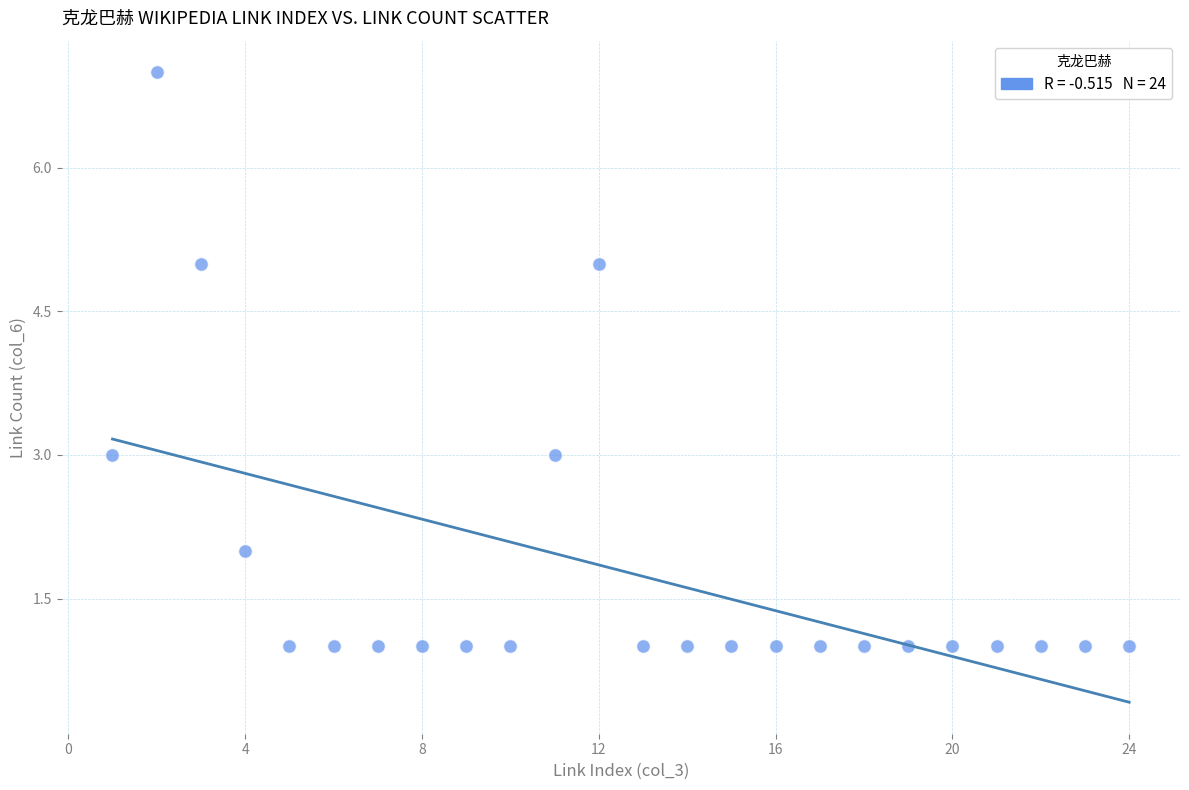

What is the range of X values (max minus min)?

23